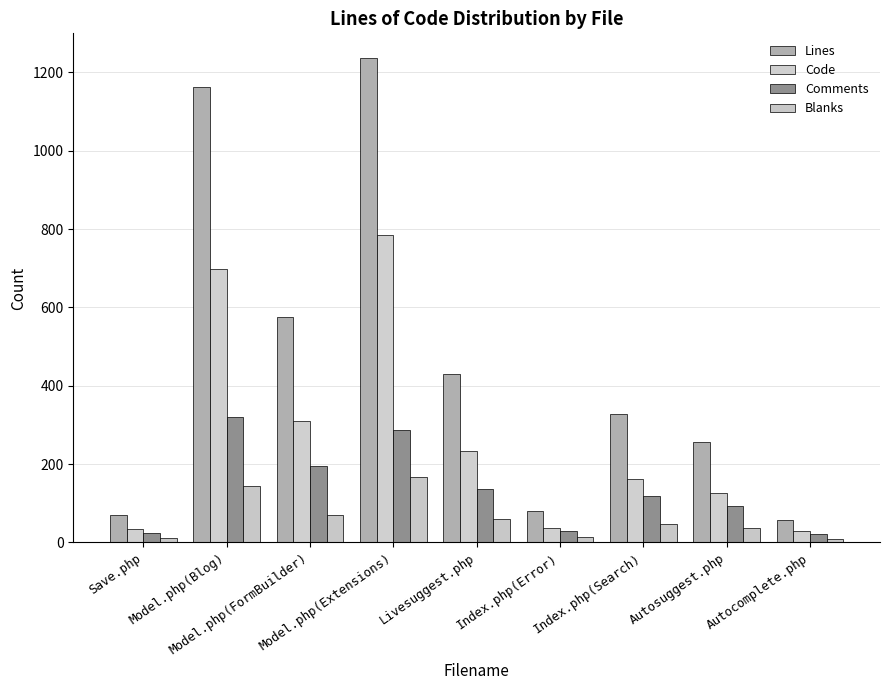

What is the label of the 2nd bar from the left?

Model.php(Blog)